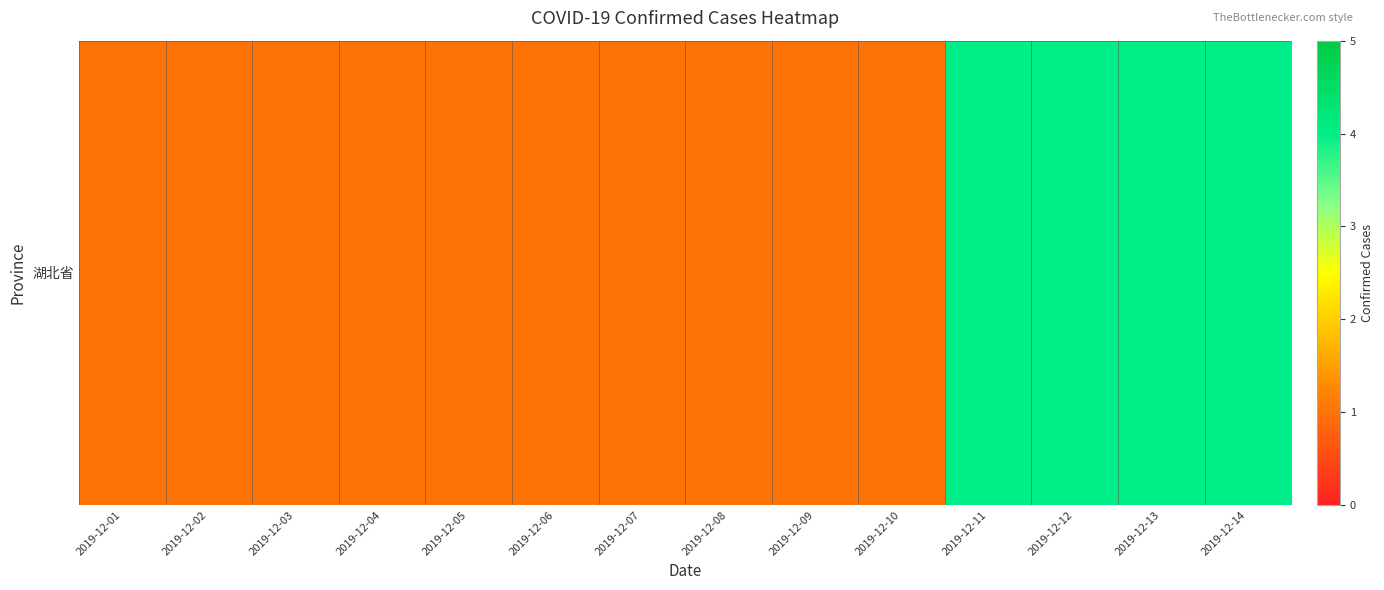

List the labels in order of value, largest first.

2019-12-11, 2019-12-12, 2019-12-13, 2019-12-14, 2019-12-01, 2019-12-02, 2019-12-03, 2019-12-04, 2019-12-05, 2019-12-06, 2019-12-07, 2019-12-08, 2019-12-09, 2019-12-10